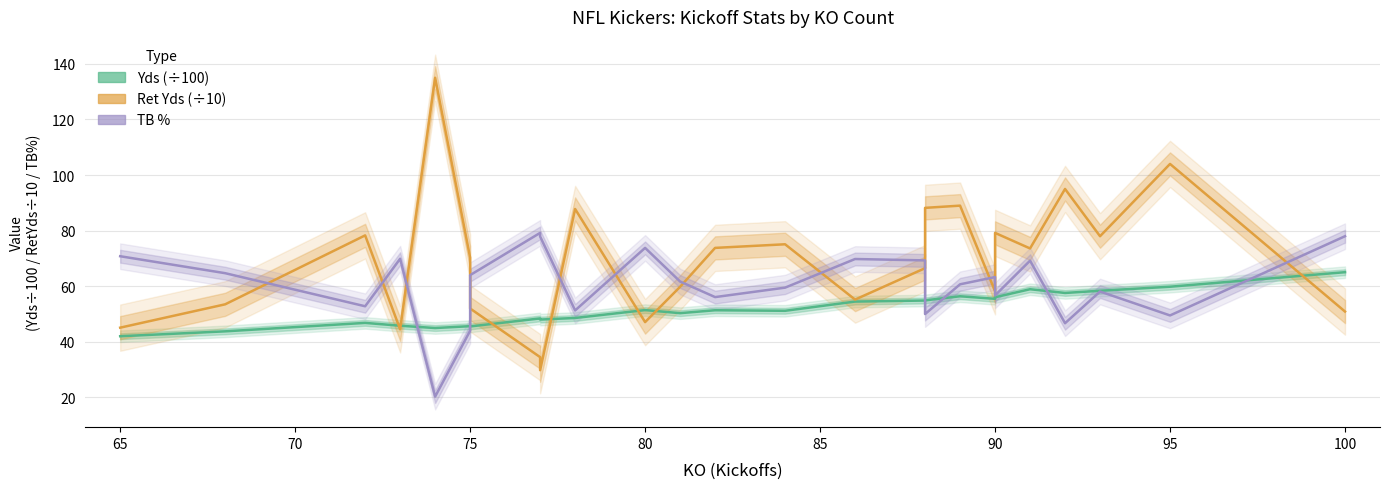

List the series in order of their overall mean, lowest first.

Yds (÷100), TB %, Ret Yds (÷10)